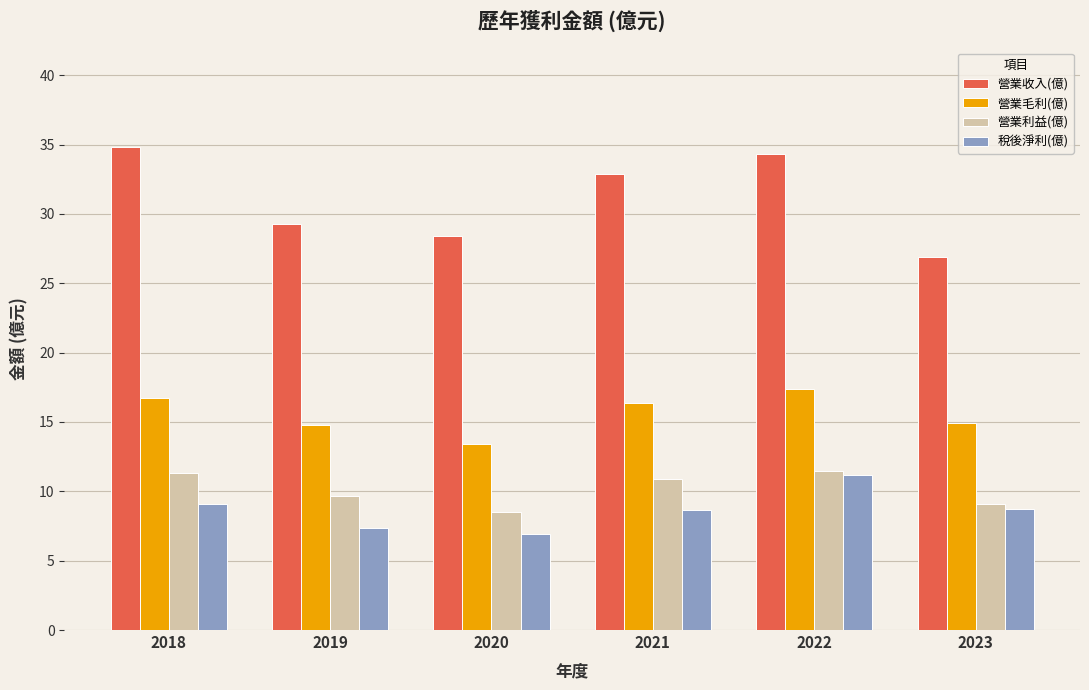

Which series has the largest range (max minus min)?

營業收入(億)